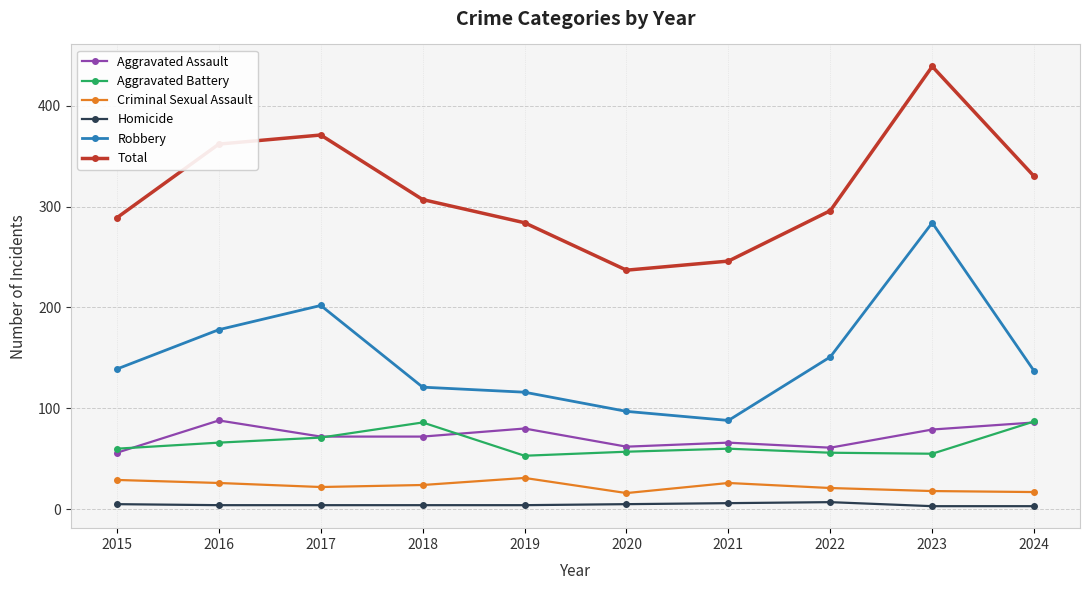

What is the approximate value of Homicide at 2022?

7